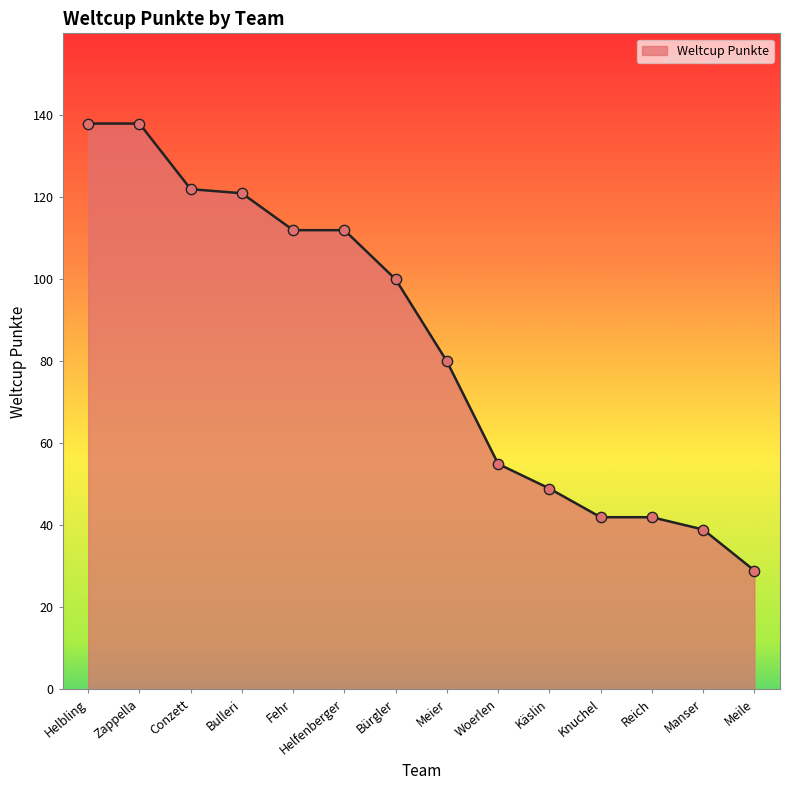

Which has a higher value, Bulleri or Knuchel?

Bulleri